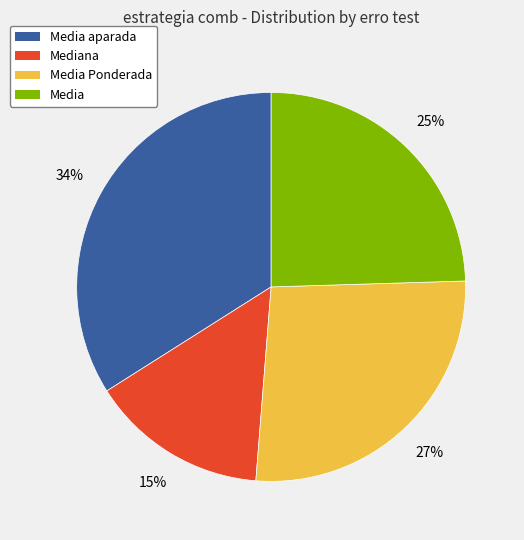

Does any single category account for the majority?

No